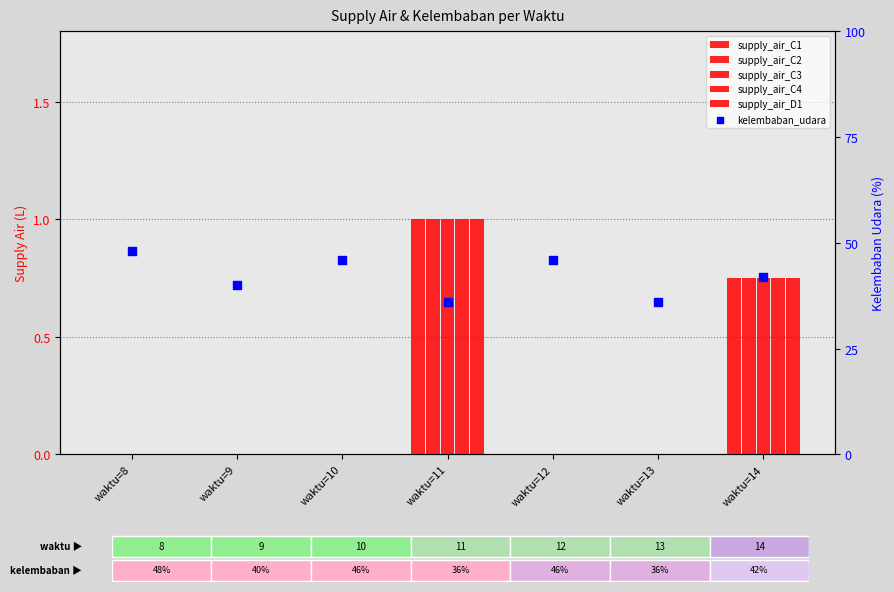

Which series has the largest total across all categories?

kelembaban_udara